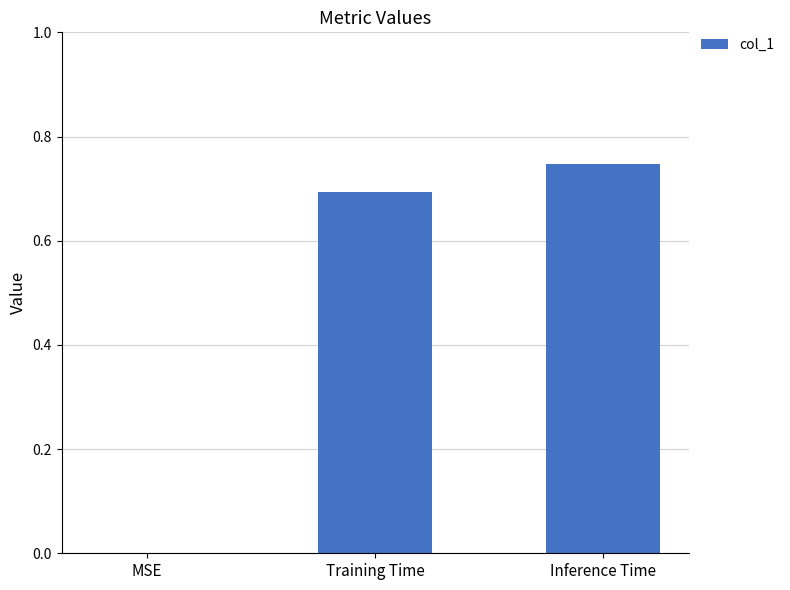

At which category does the chart reach its peak across all series?

Inference Time